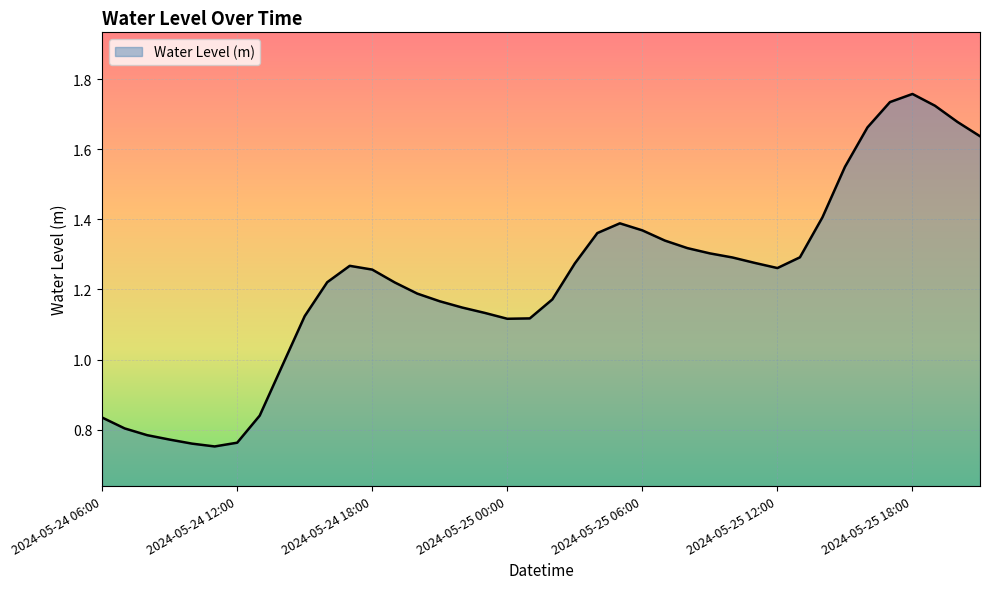

What is the label of the 3rd point from the right?

2024-05-25 19:00